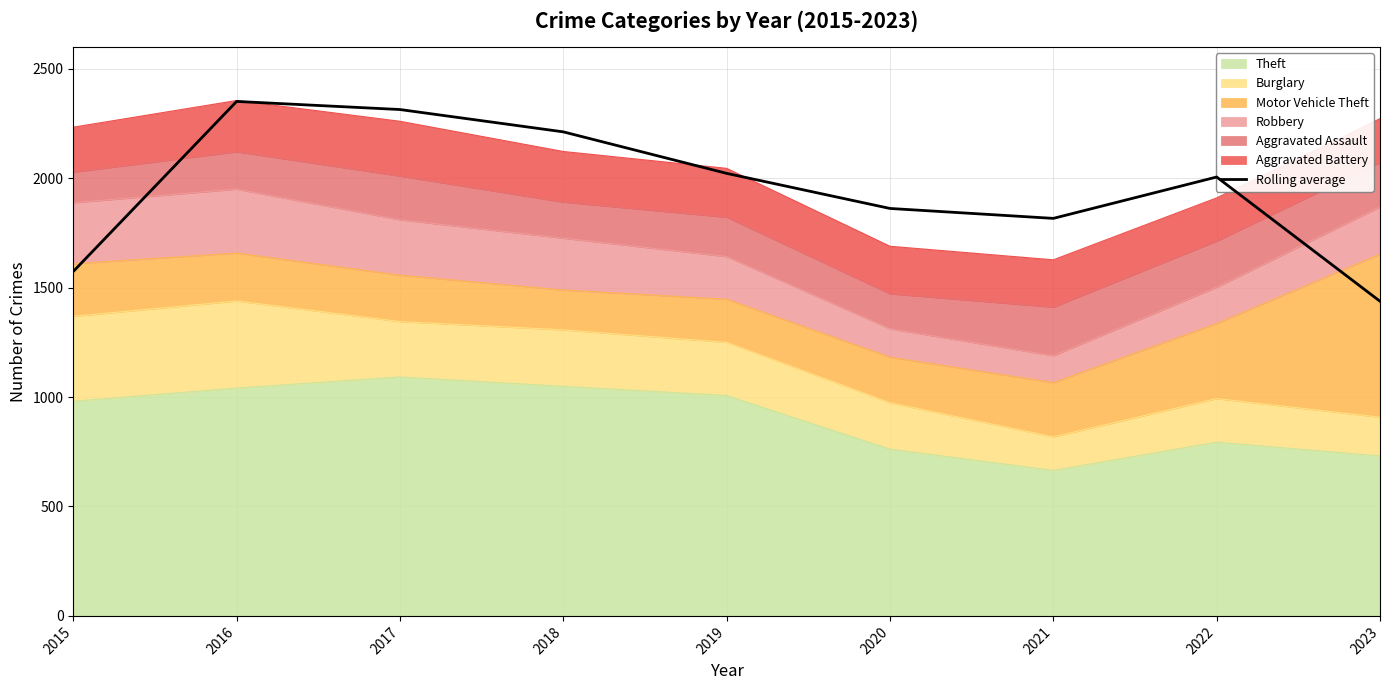

What is the sum of all values?

17592.7